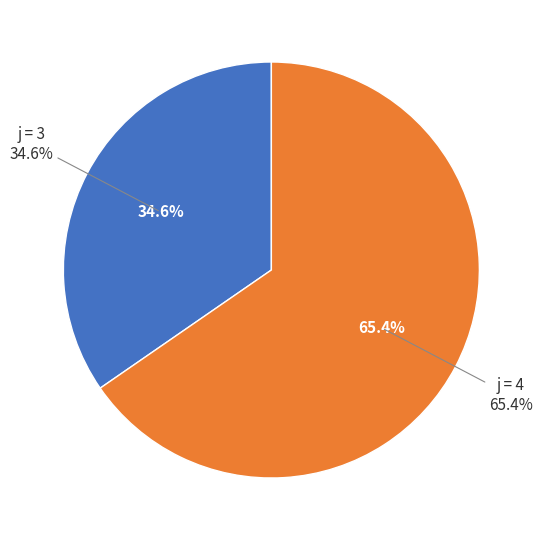

The j=2 slice represents 15% of the pie. True or false?

False